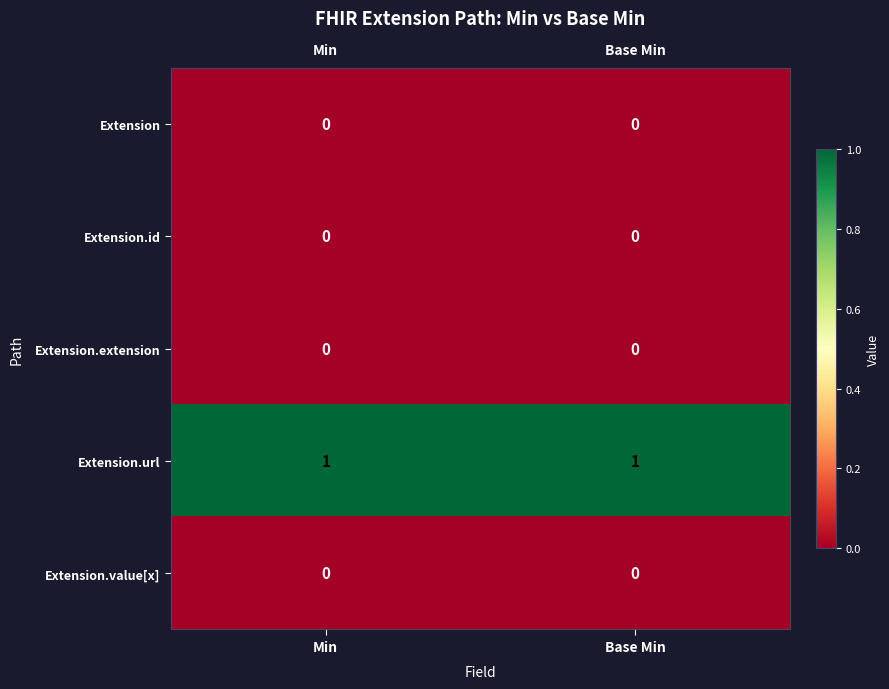

Is it true that Extension.extension equals 0 at Min?

True